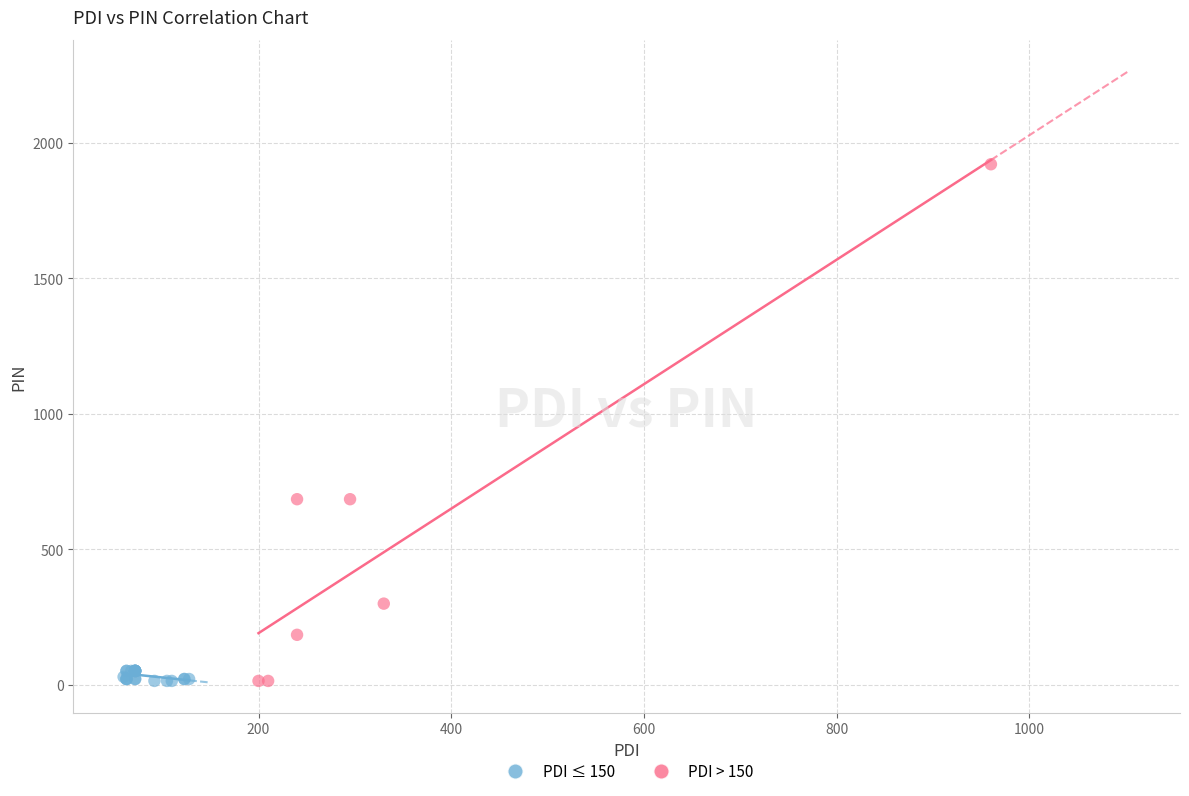

Which series reaches the maximum Y coordinate?

PDI > 150